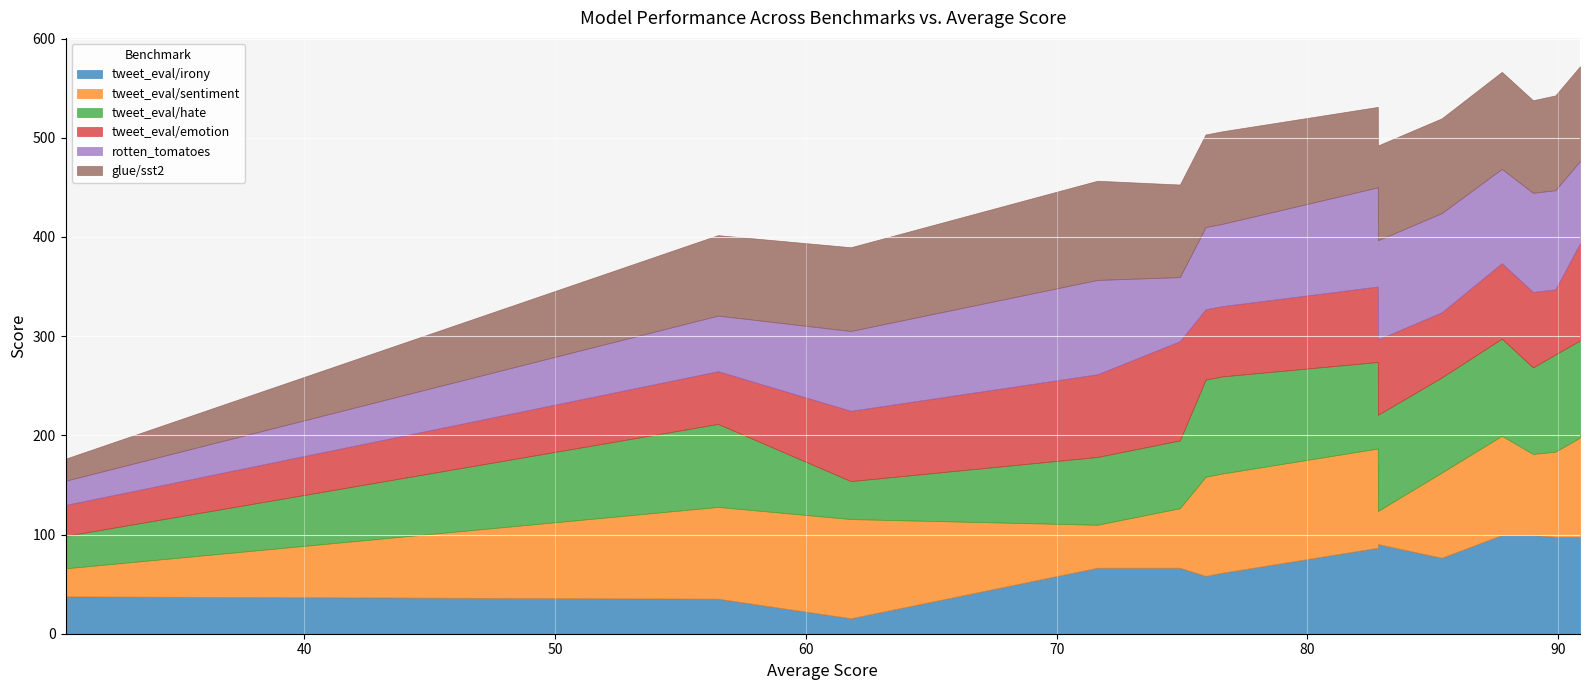

Rank the series by their maximum value, from highest to lowest.

tweet_eval/sentiment, tweet_eval/emotion, rotten_tomatoes, glue/sst2, tweet_eval/irony, tweet_eval/hate